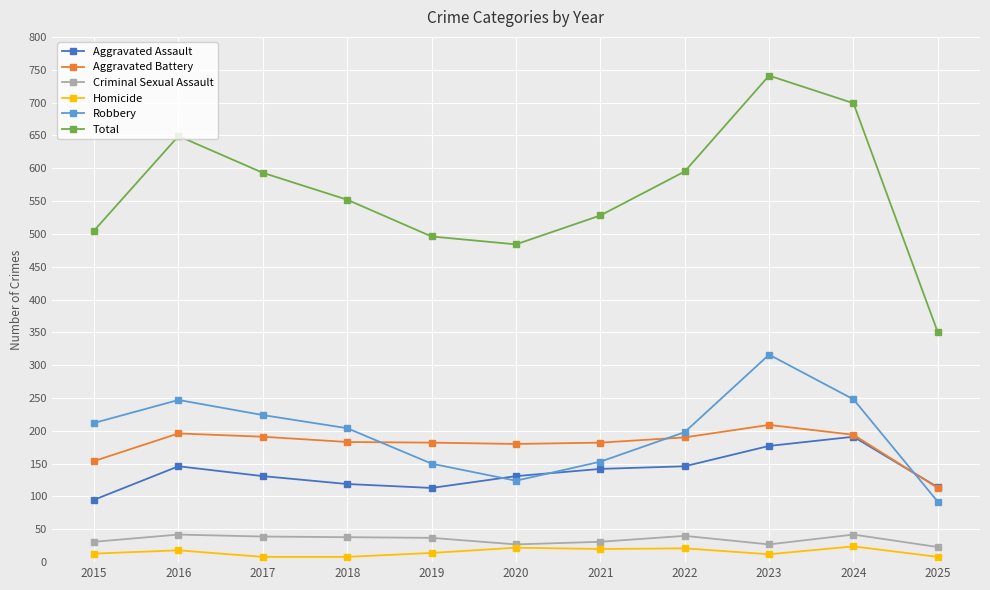

Does the chart have visible grid lines?

Yes